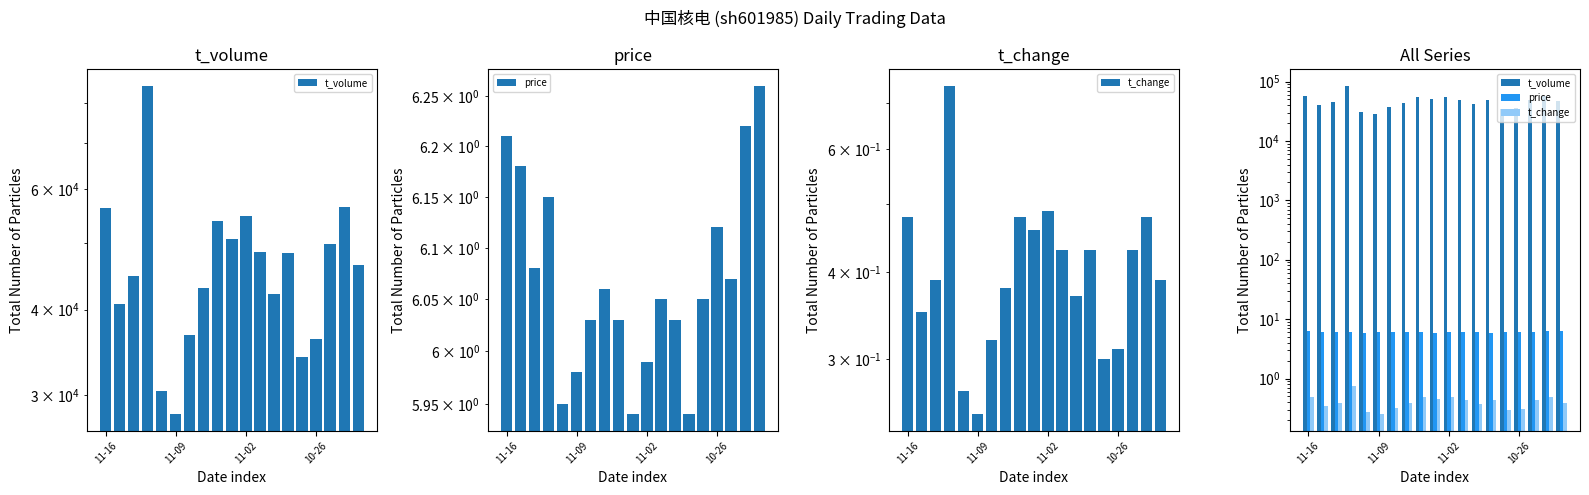

The t_change series shows 0.1 at 11-09. True or false?

False